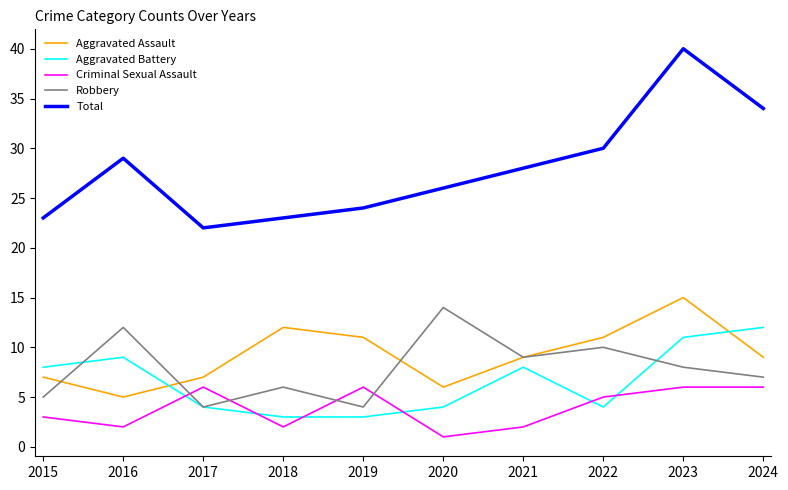

Does the chart display data point markers on the line(s)?

No